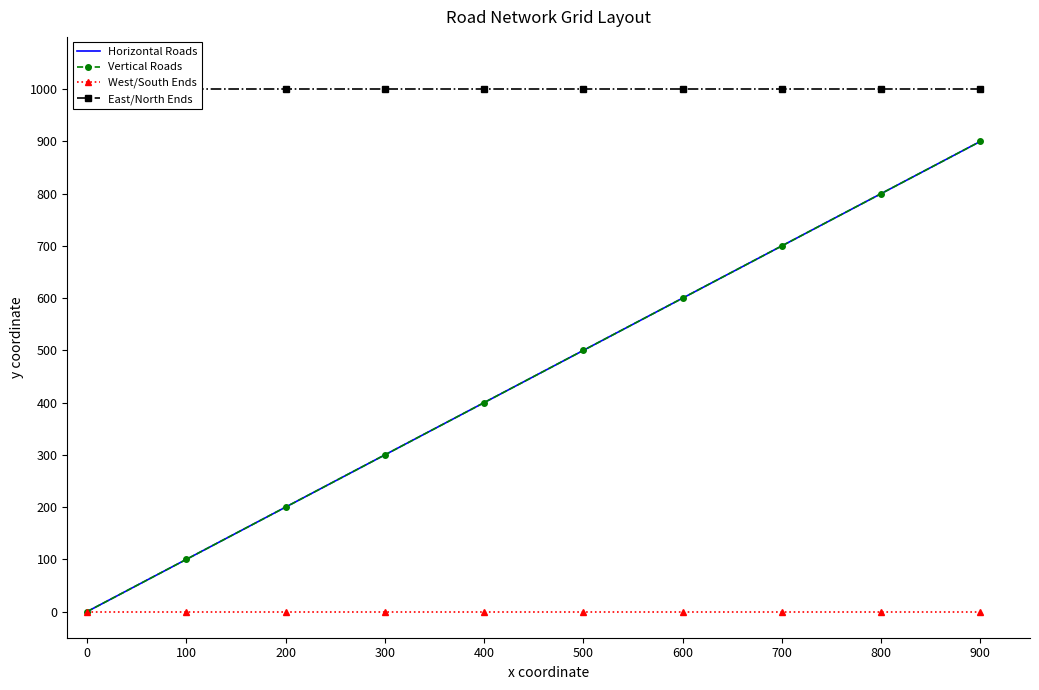

What are all the series names shown in the legend?

Horizontal Roads, Vertical Roads, West/South Ends, East/North Ends